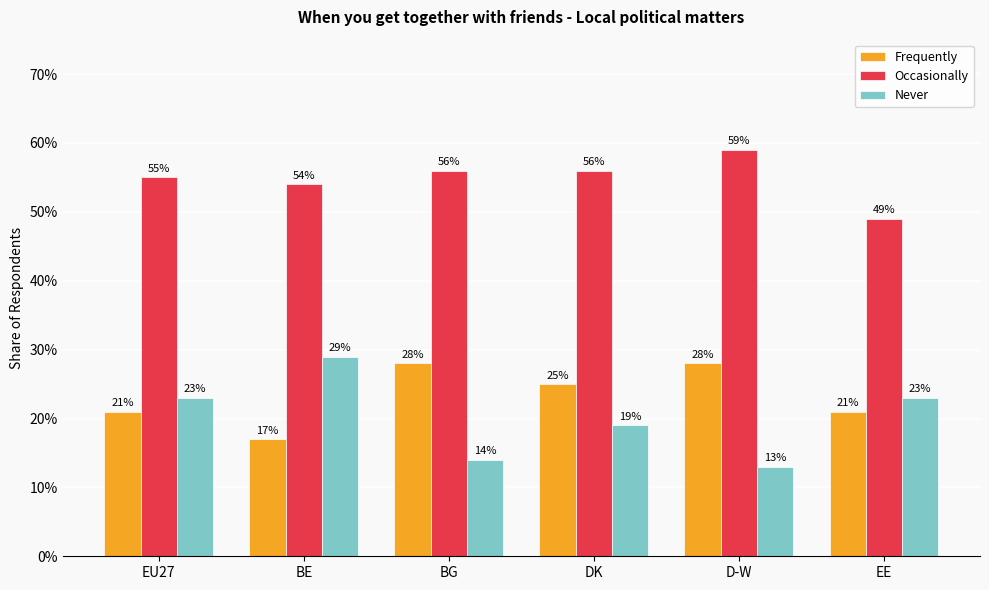

At how many categories does at least one series exceed 0?

6